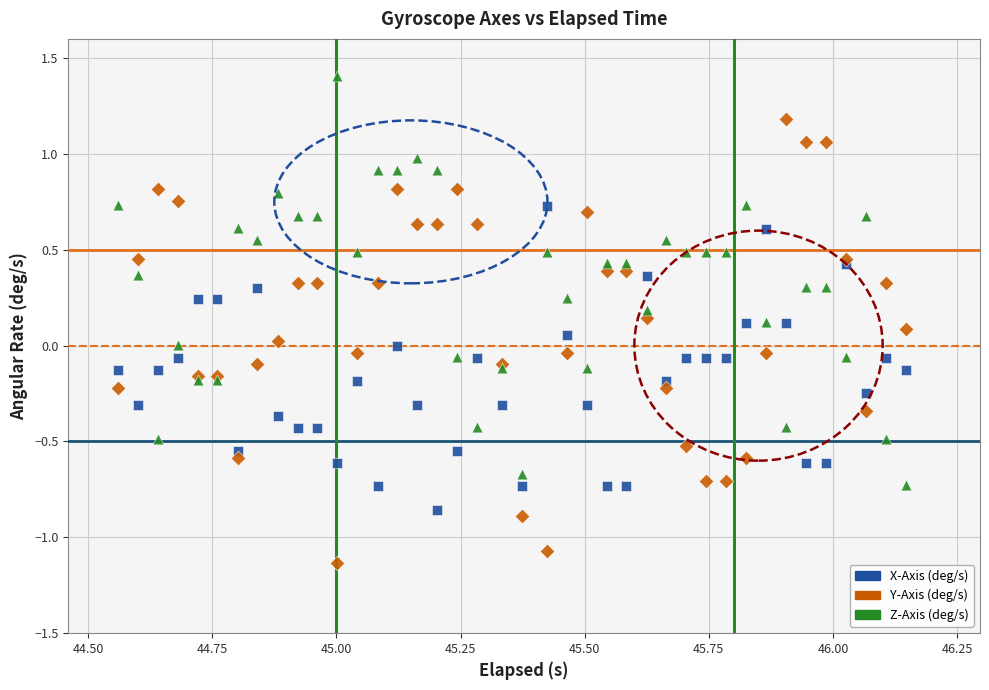

Which series contains the highest Y value?

Z-Axis (deg/s)